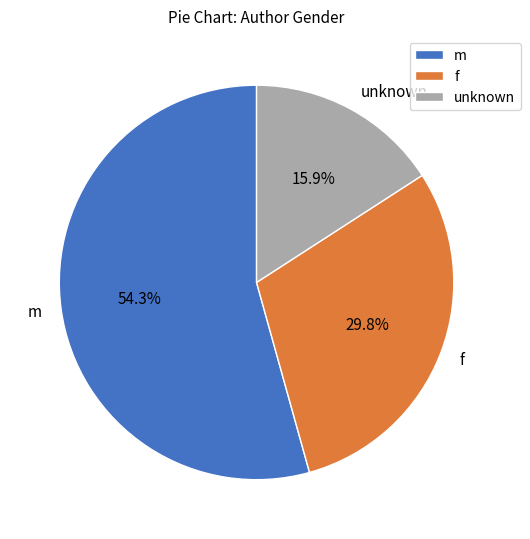

What percentage do m and unknown together represent?

70.2%